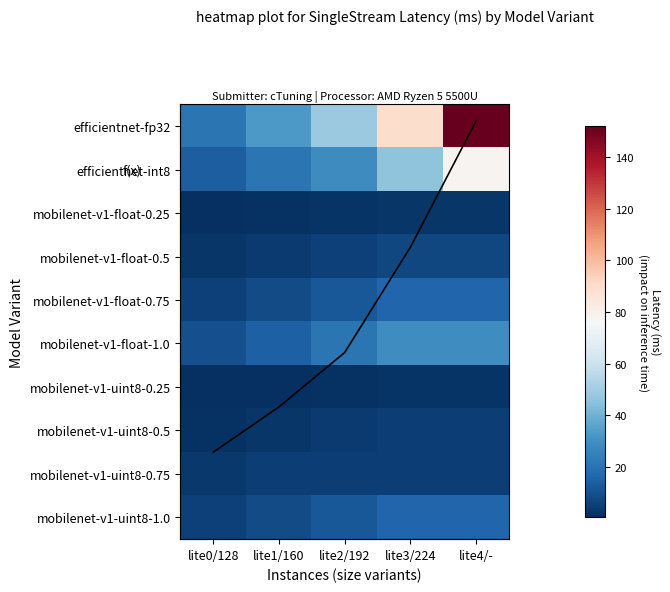

How many categories are shown in the chart?

5